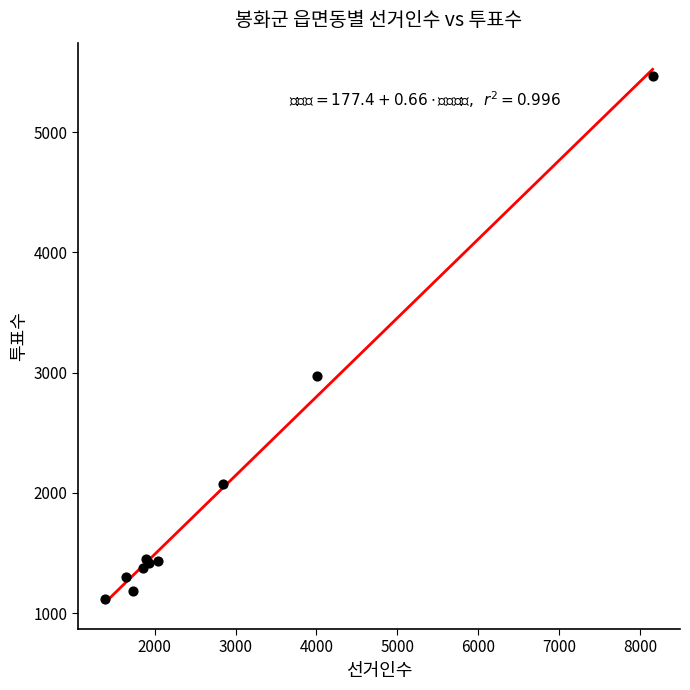

What Y value in the scatter plot is closest to 3288?

2974